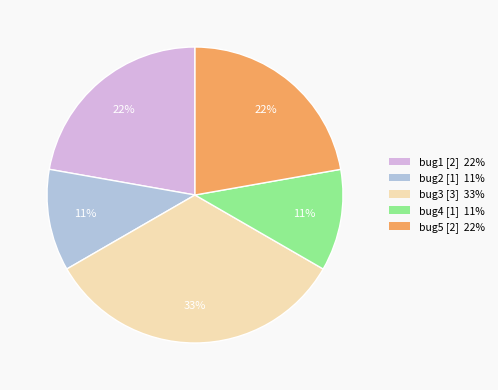

Does bug4 account for over 50% of the chart?

No